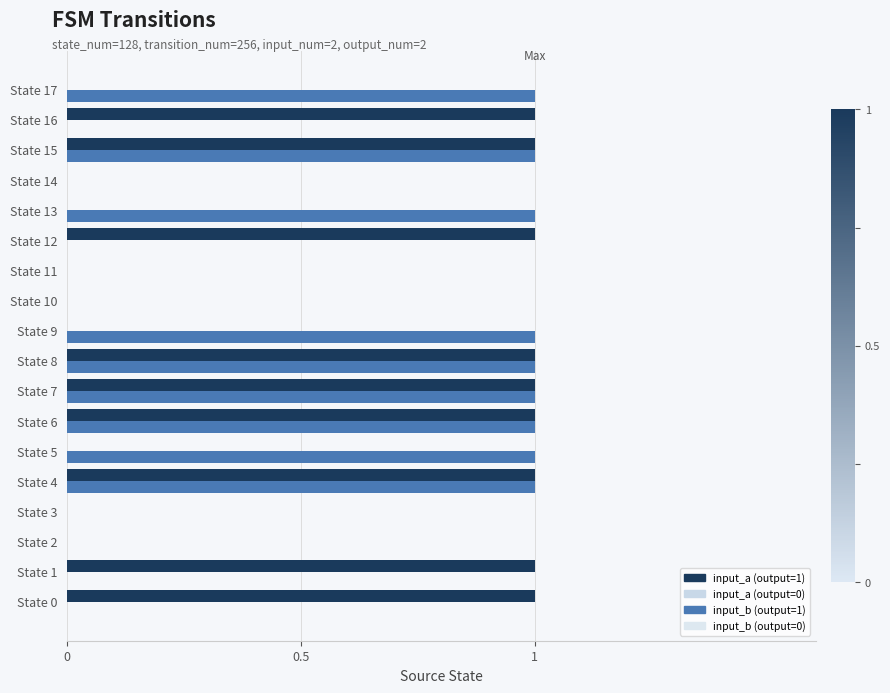

Count the number of categories in the chart.

18